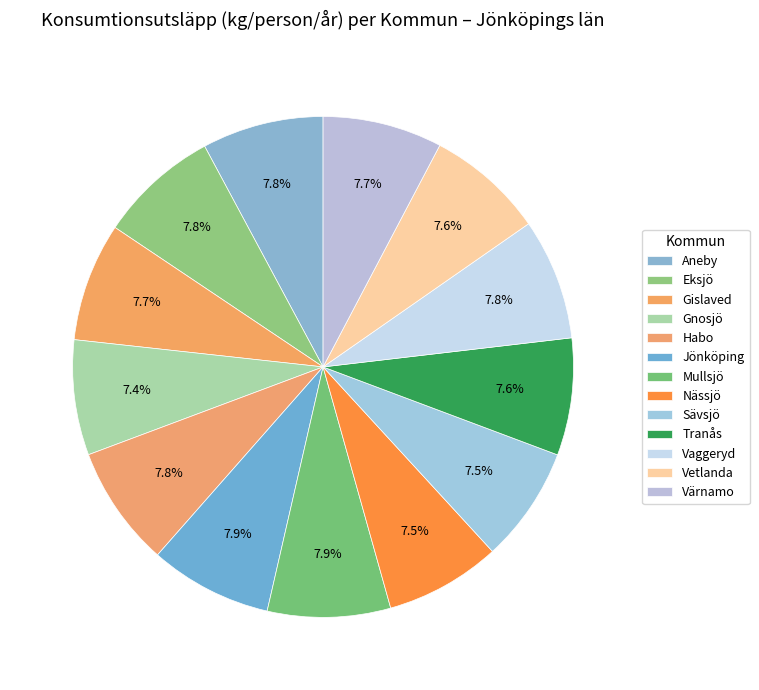

How many slices are in this pie chart?

13